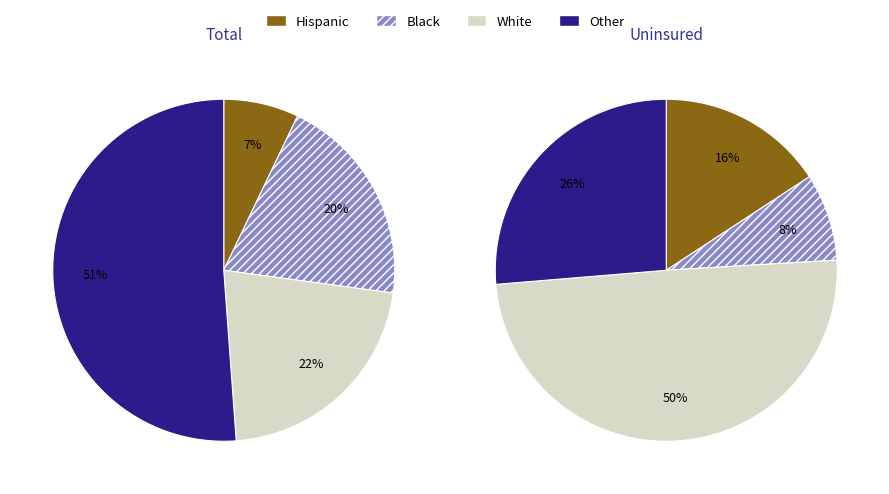

True or false: Aaa/AAA accounts for 11% of the total.

False